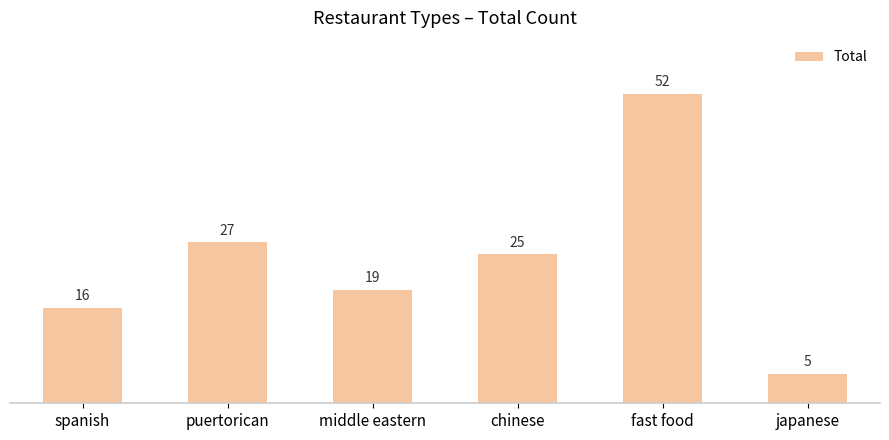

List the labels in order of value, largest first.

fast food, puertorican, chinese, middle eastern, spanish, japanese